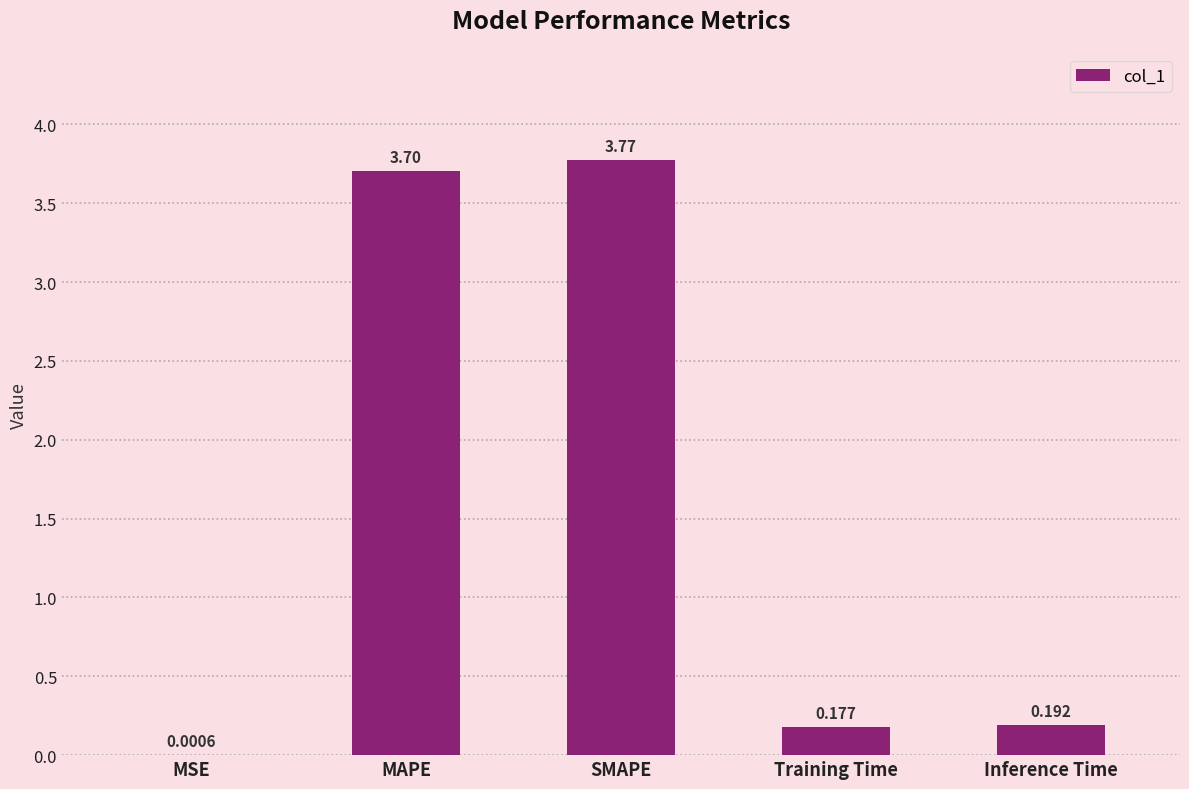

At which category does the chart reach its peak across all series?

SMAPE